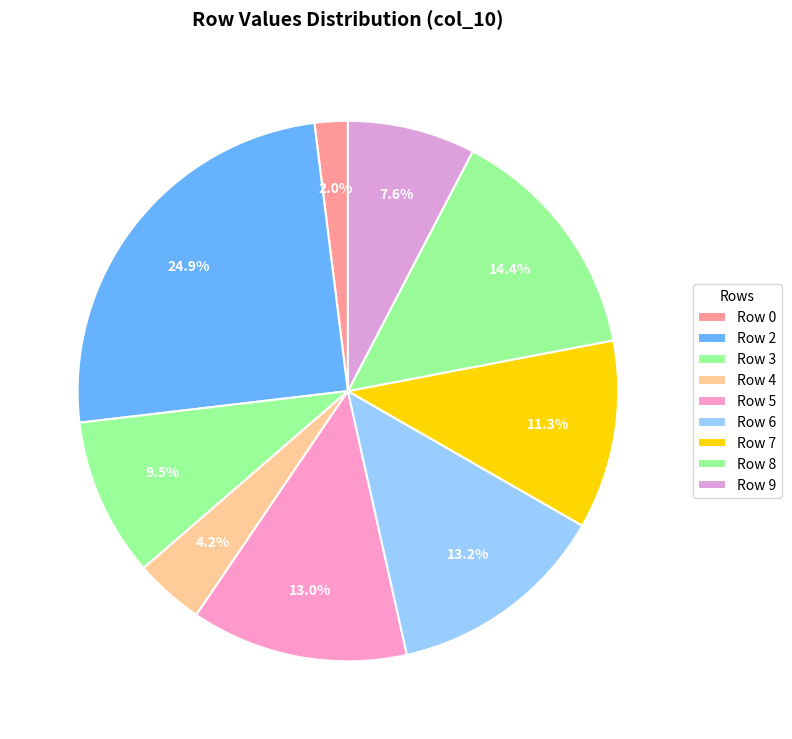

Do Row 6 and Row 9 together represent more than half of the pie?

No